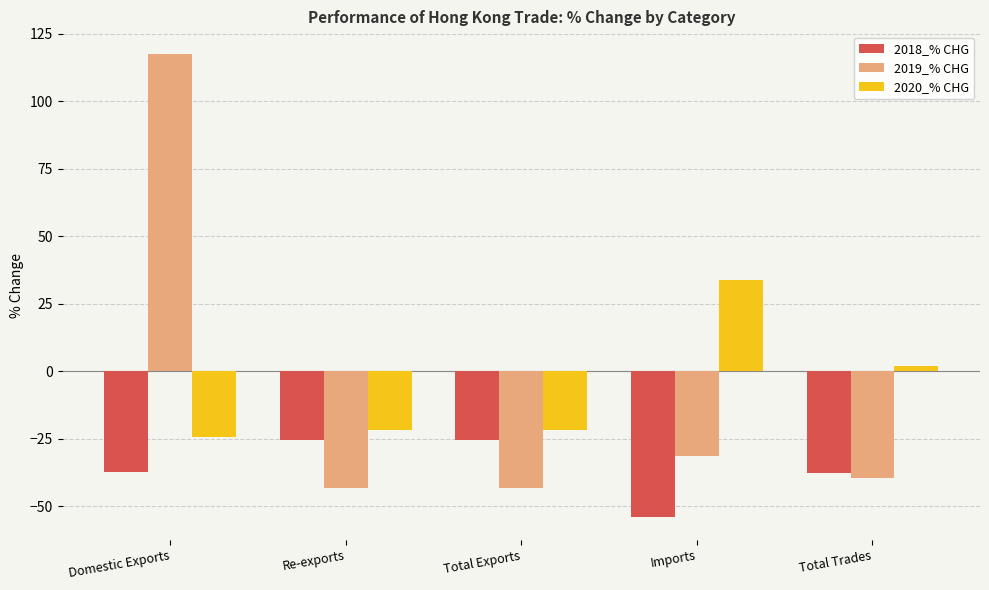

What is the total value across all series at Re-exports?

-91.0